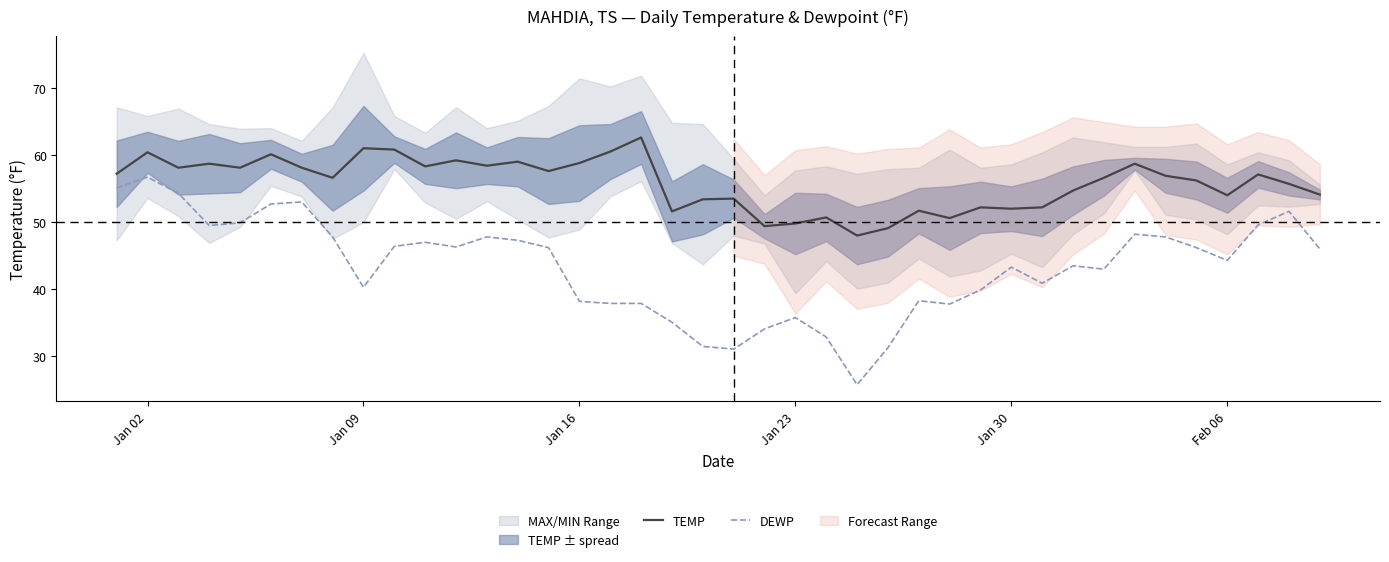

The DEWP series shows 12.9 at Jan 09. True or false?

False